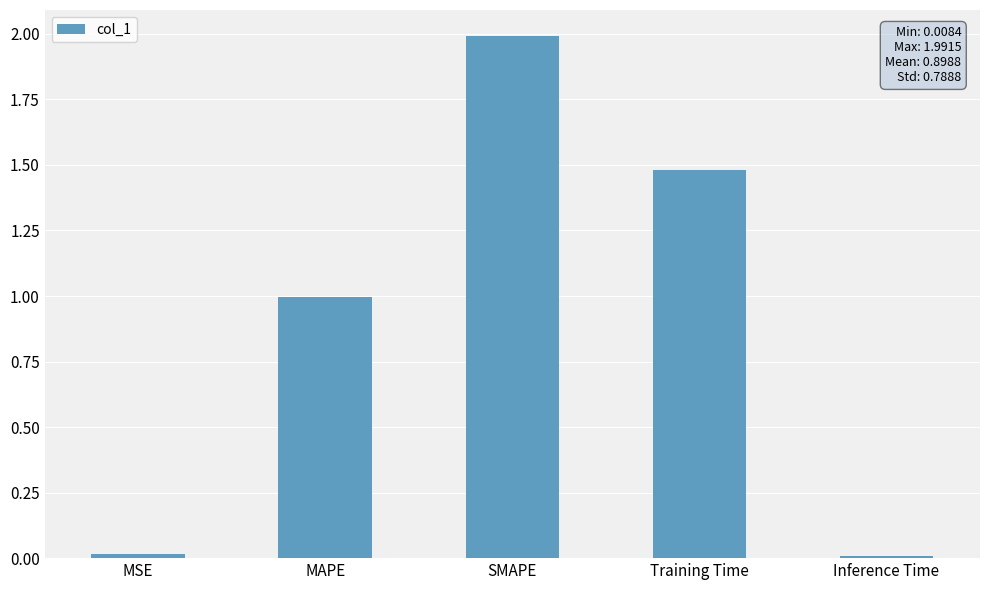

What is the sum of the values at Inference Time and MAPE?

1.0